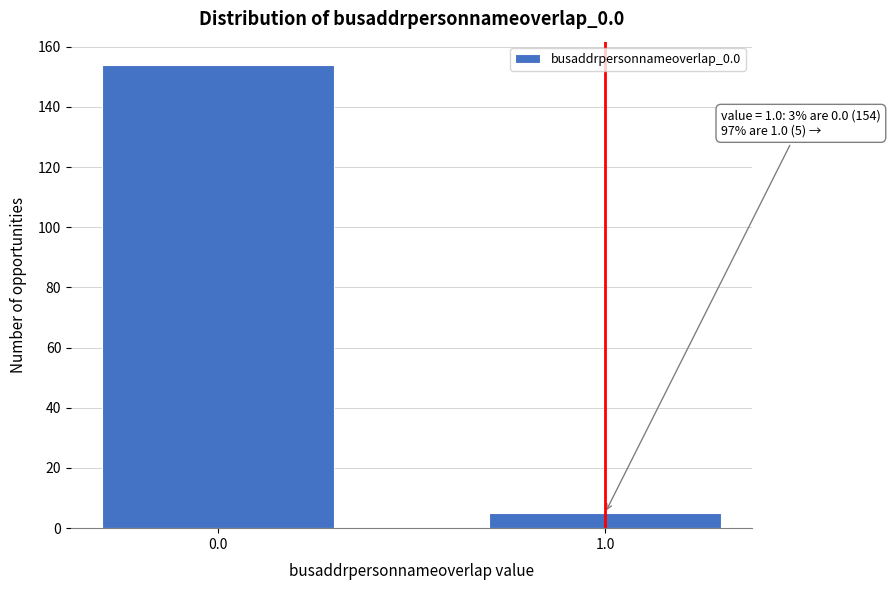

Reading right to left, what are all the values shown in this chart?

1.0=5	0.0=154